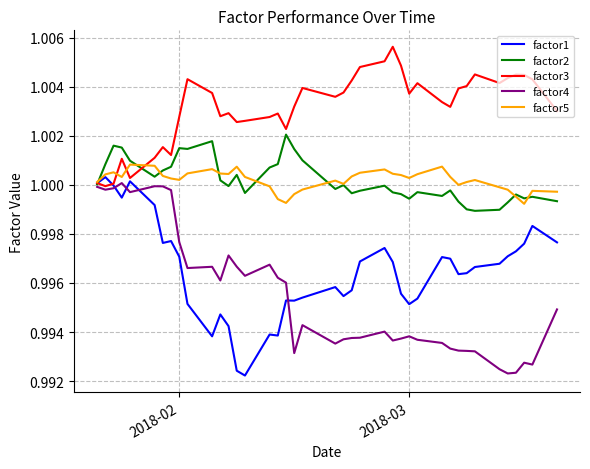

True or false: factor3 and factor5 intersect in this chart.

True